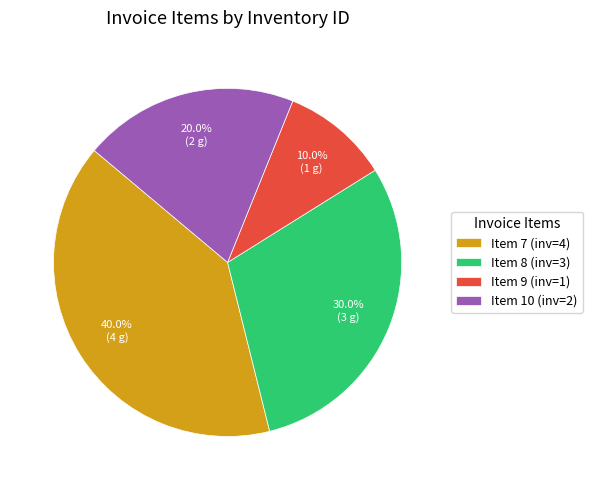

Between Item 10 (inv=2) and Item 8 (inv=3), which is larger?

Item 8 (inv=3)